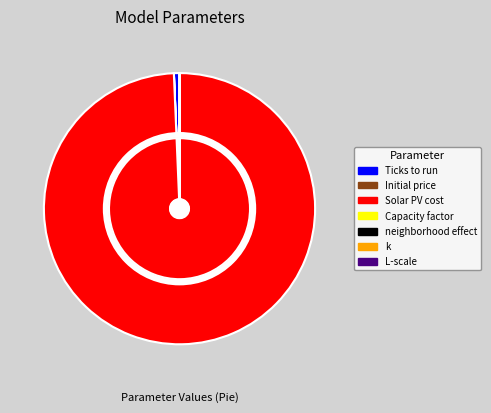

True or false: Ticks to run accounts for 6% of the total.

False